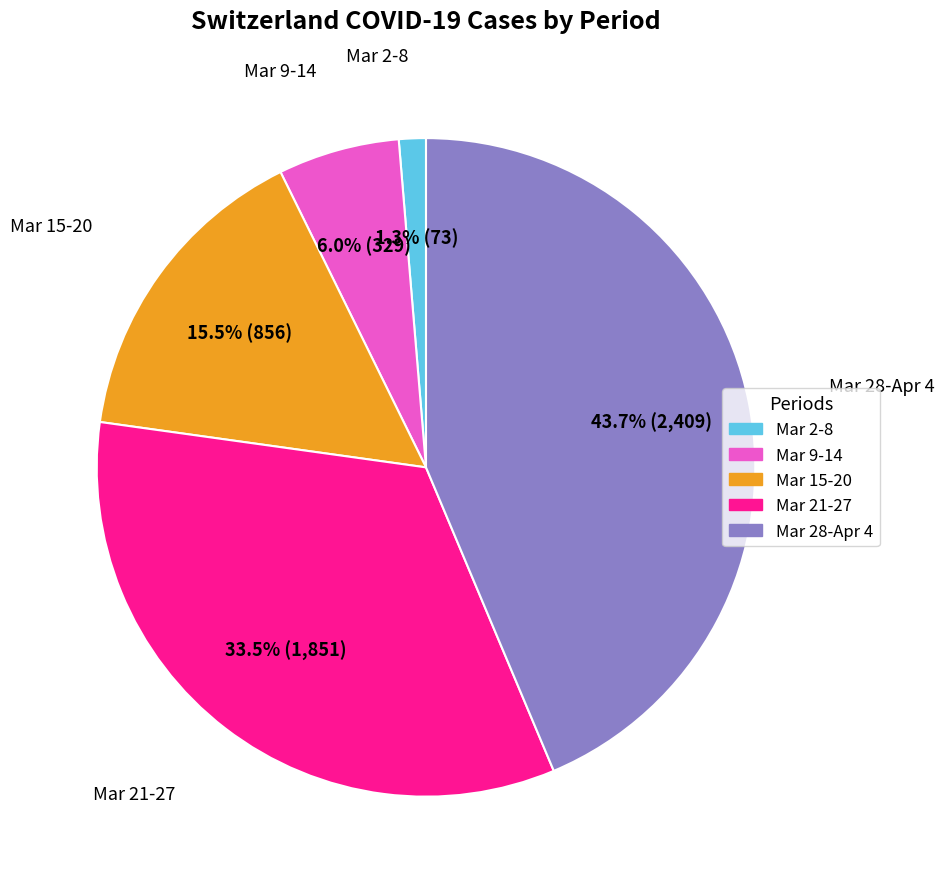

How many slices are in this pie chart?

5